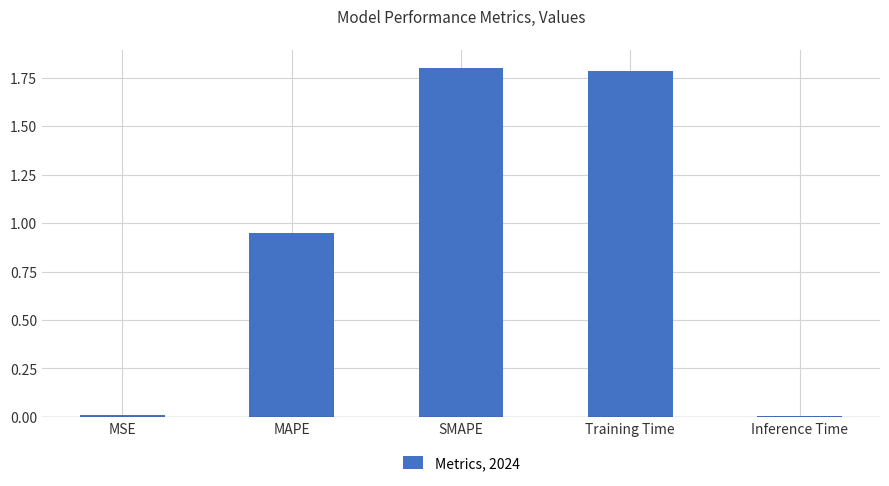

How many distinct data groups are displayed?

1